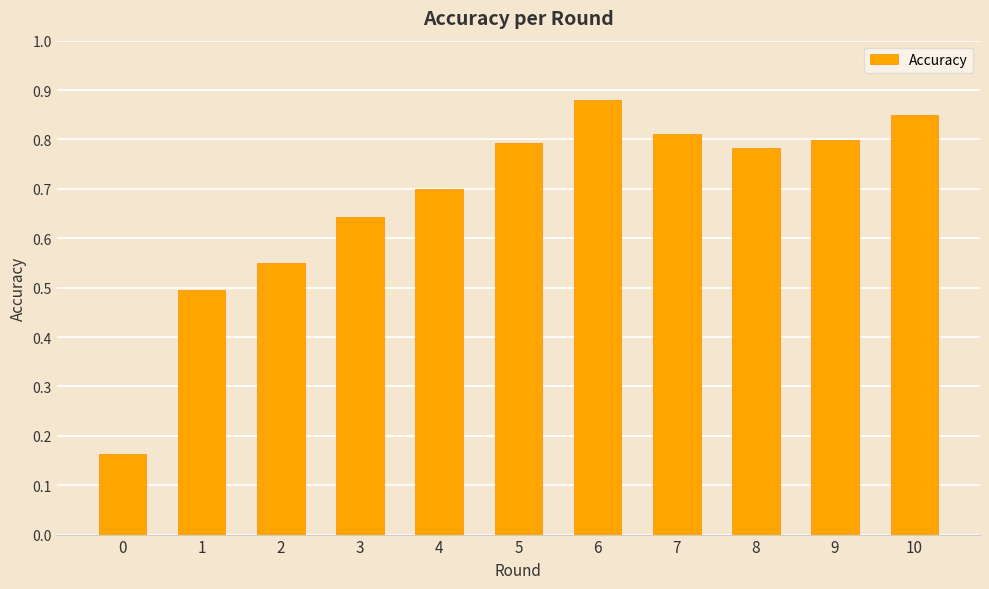

How many values are between 0 and 1?

11